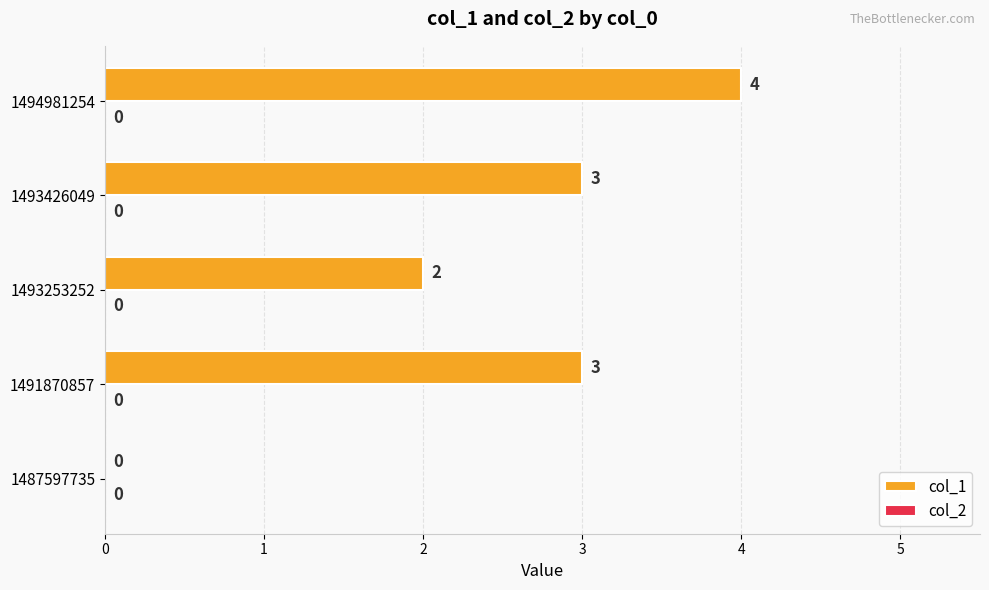

The value at 1493426049 is 2. True or false?

False